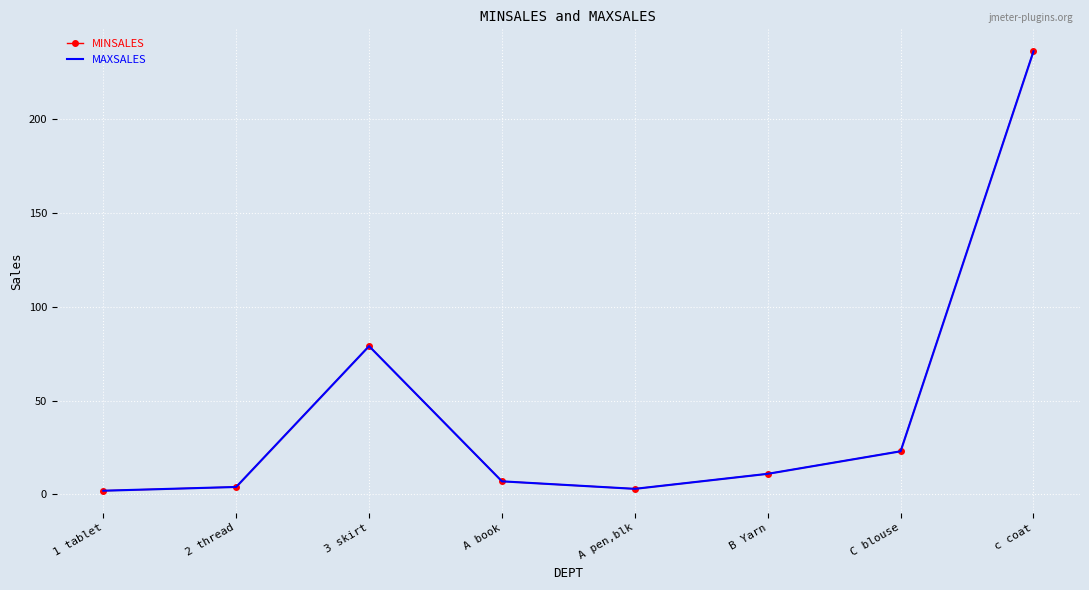

Which series has the largest total across all categories?

MINSALES